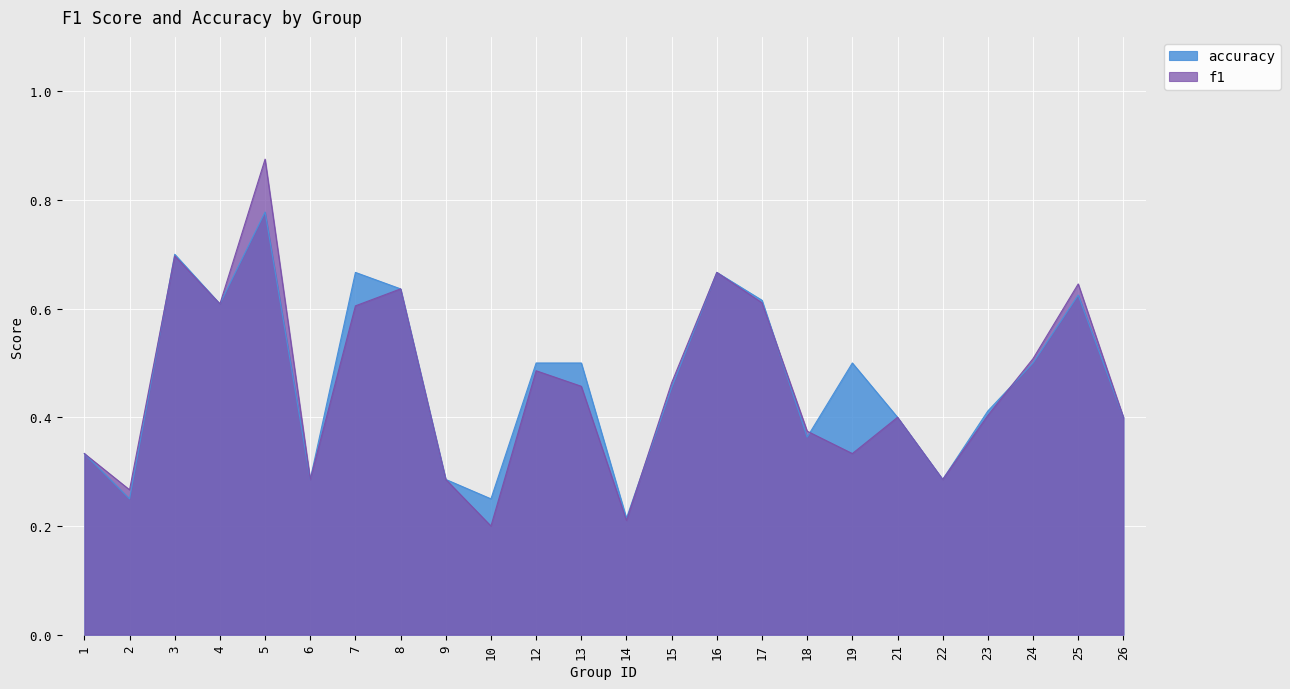

Which series has the largest total across all categories?

accuracy